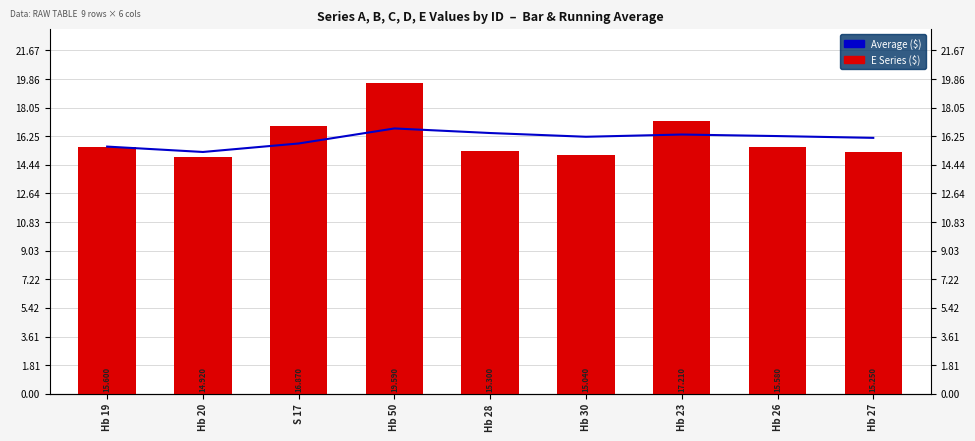

Which label corresponds to the smallest value in the chart?

Hb 20